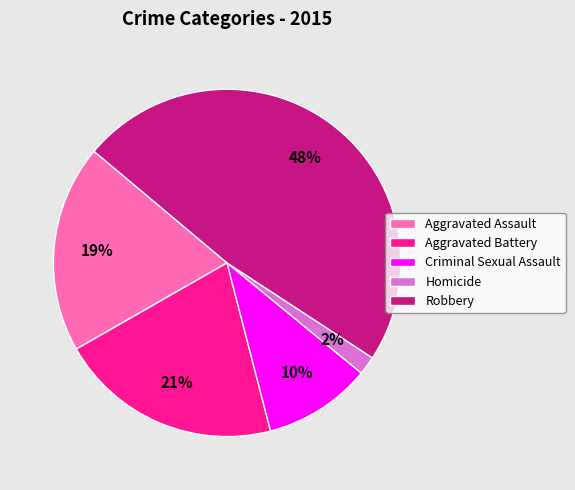

What is the largest slice in the pie chart?

Robbery